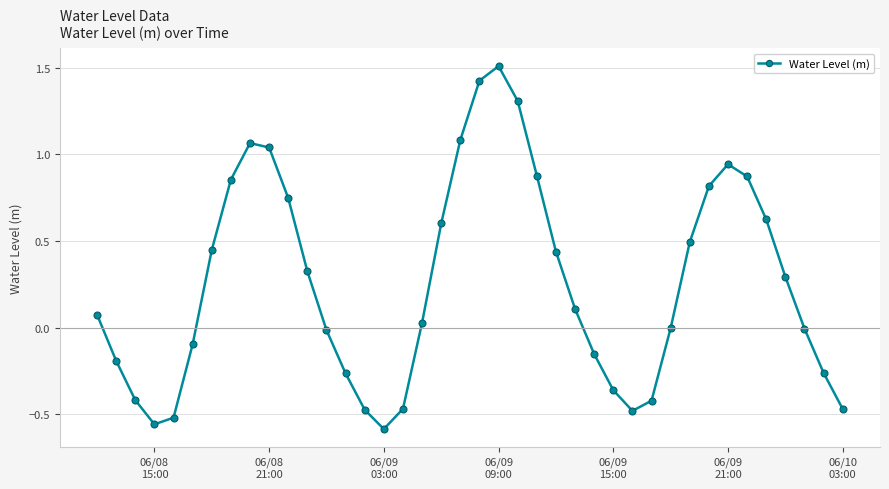

What is the maximum value shown in the chart?

1.5